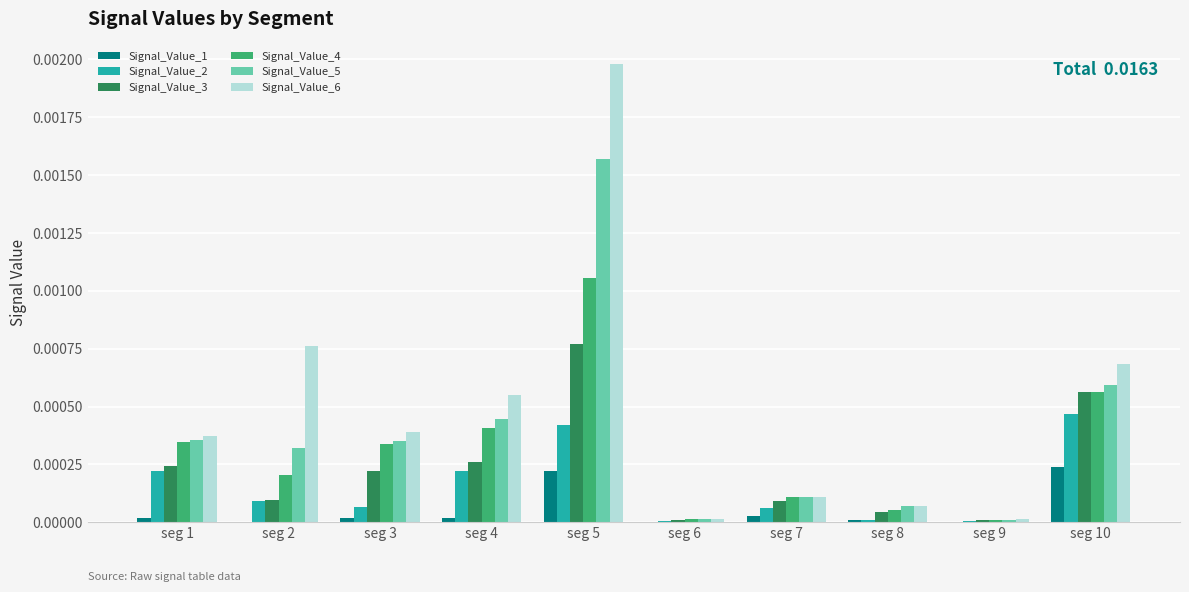

Are the bars grouped side by side (vs. stacked)?

Yes